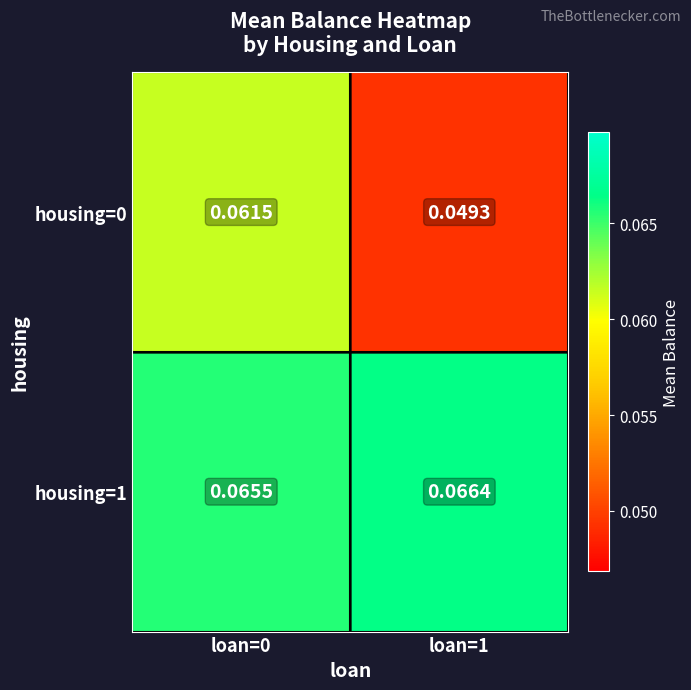

Is the value of housing=1 at loan=1 greater than the value of housing=0 at loan=1?

Yes